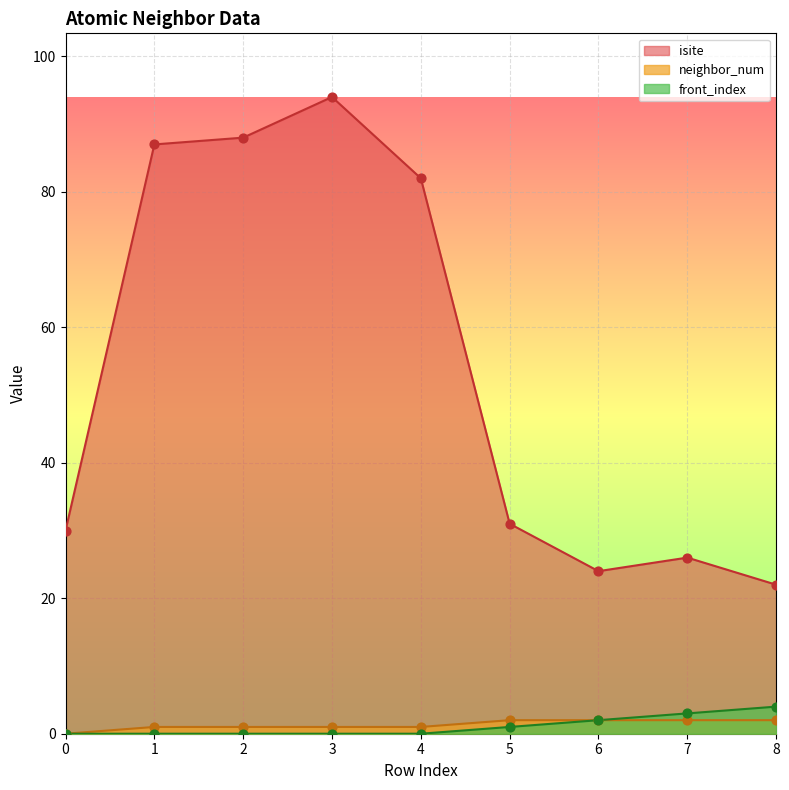

Is the value of neighbor_num at 8 greater than the value of isite at 8?

No